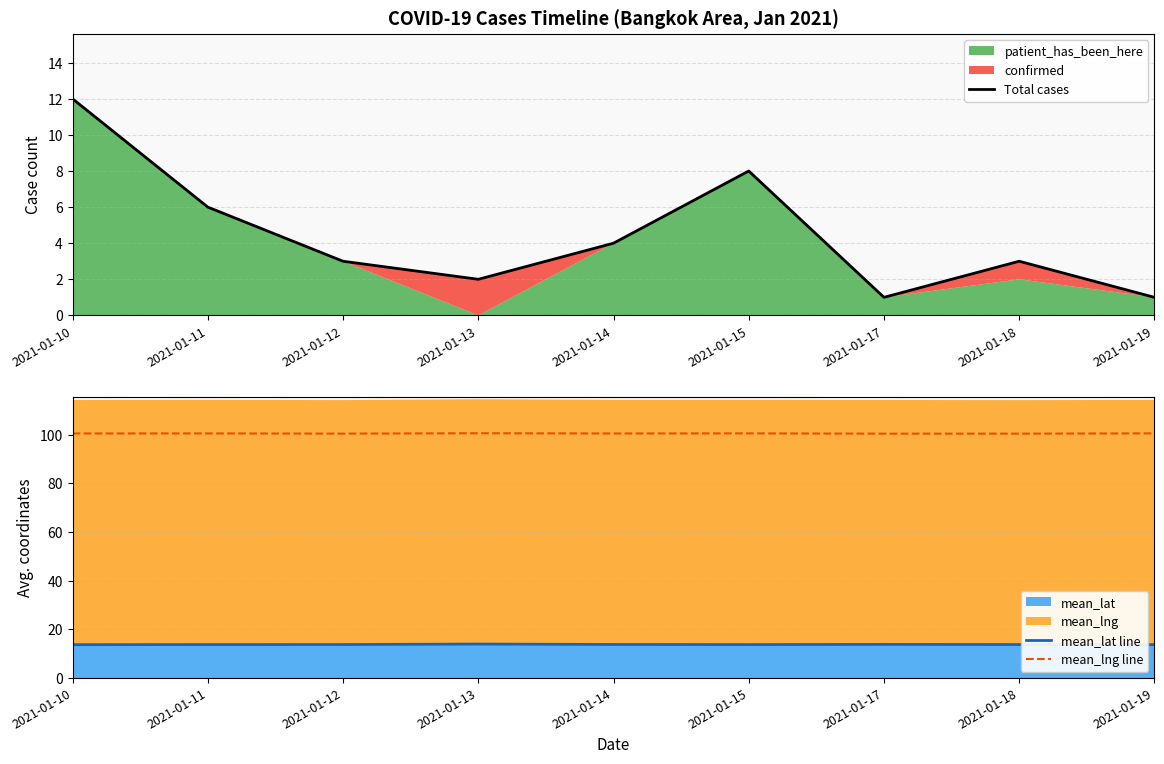

True or false: mean_lng line and mean_lat line intersect in this chart.

False